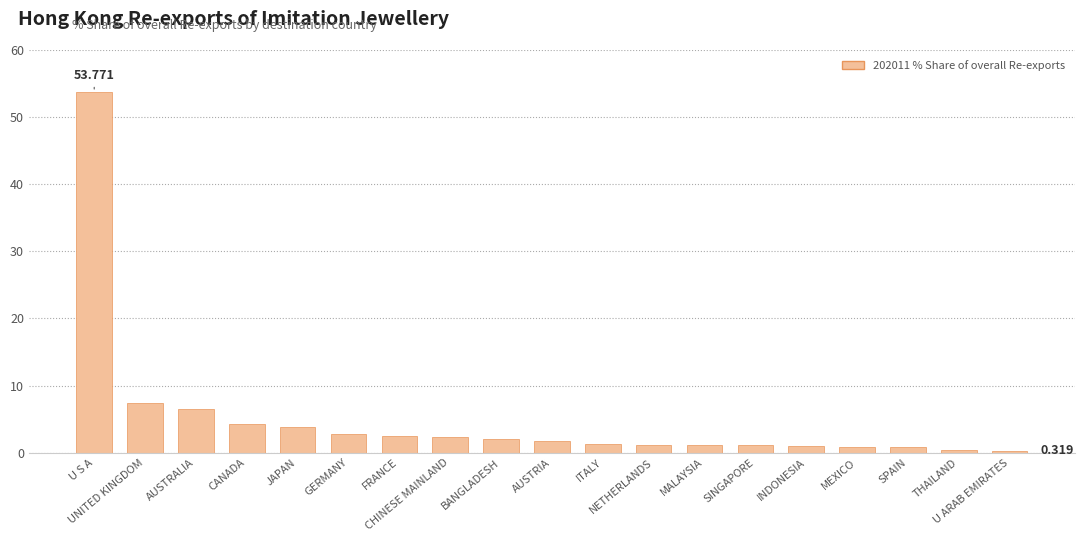

How many distinct data groups are displayed?

1